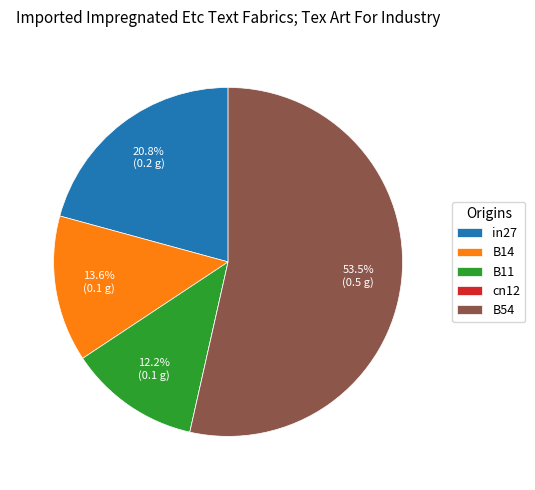

Which category has the biggest portion of the pie?

B54